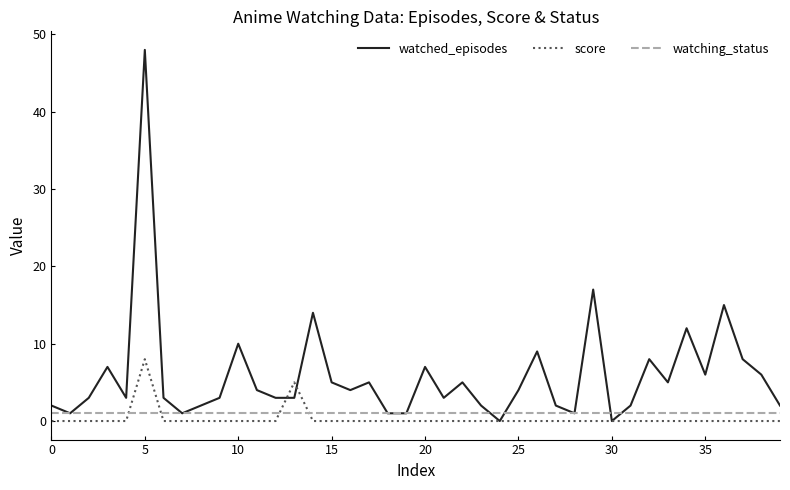

How many lines are shown in the chart?

3